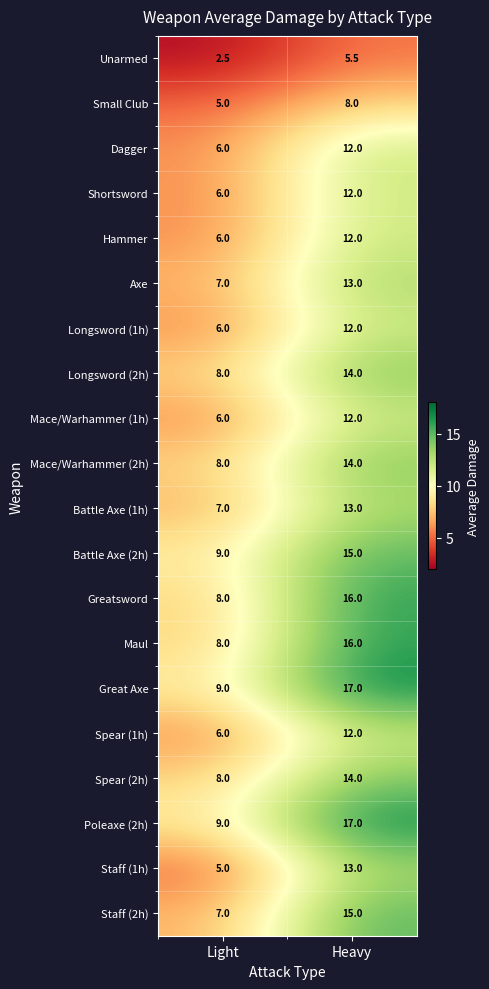

Is it true that Staff (1h) equals 6.7 at Light?

False